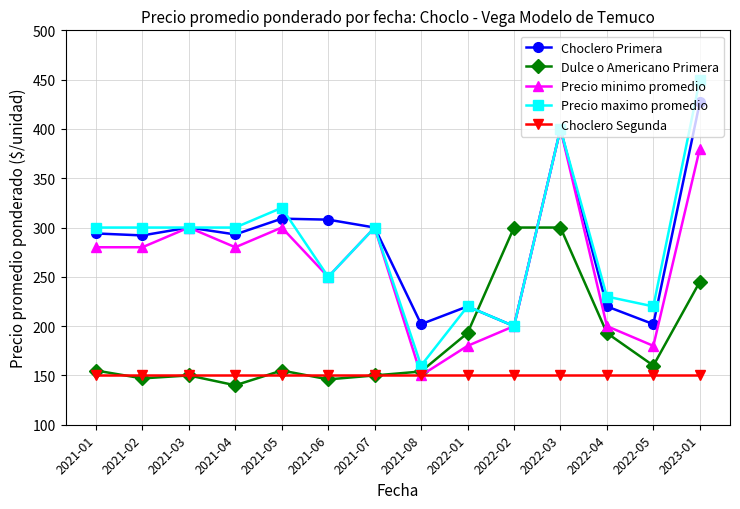

True or false: Choclero Segunda and Precio maximo promedio intersect in this chart.

False